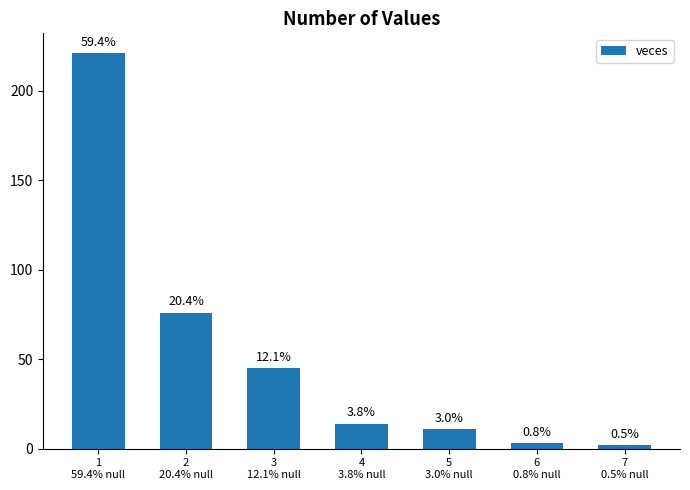

Reading right to left, list all the values displayed in this chart.

7
0.5% null=2	6
0.8% null=3	5
3.0% null=11	4
3.8% null=14	3
12.1% null=45	2
20.4% null=76	1
59.4% null=221